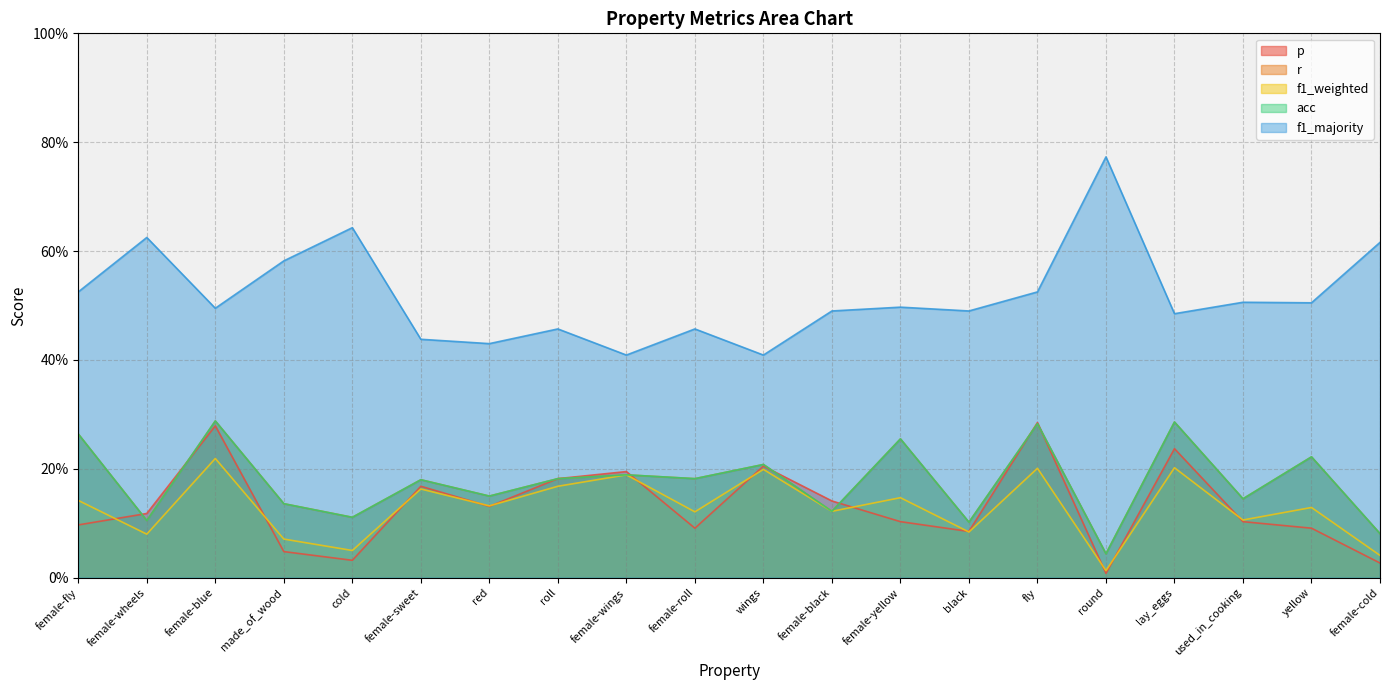

What is the total value across all series at round?

0.9